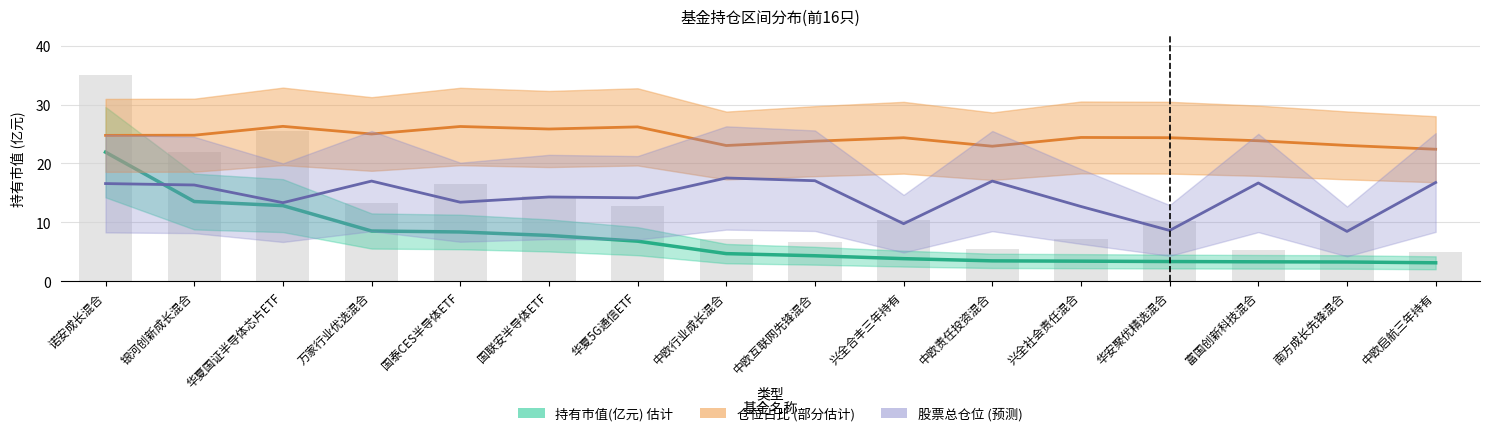

Reading right to left, extract all data points from this chart.

持有市值(亿元) 估计: 3.1	3.3	3.3	3.4	3.4	3.5	3.8	4.3	4.7	6.8	7.8	8.4	8.5	12.8	13.5	21.9
仓位占比 (部分估计): 22.4	23.1	23.9	24.4	24.4	22.9	24.4	23.8	23.1	26.2	25.9	26.3	25.0	26.3	24.8	24.8
股票总仓位 (预测): 16.8	8.5	16.7	8.6	12.7	17.0	9.8	17.1	17.5	14.2	14.3	13.4	17.0	13.3	16.3	16.6